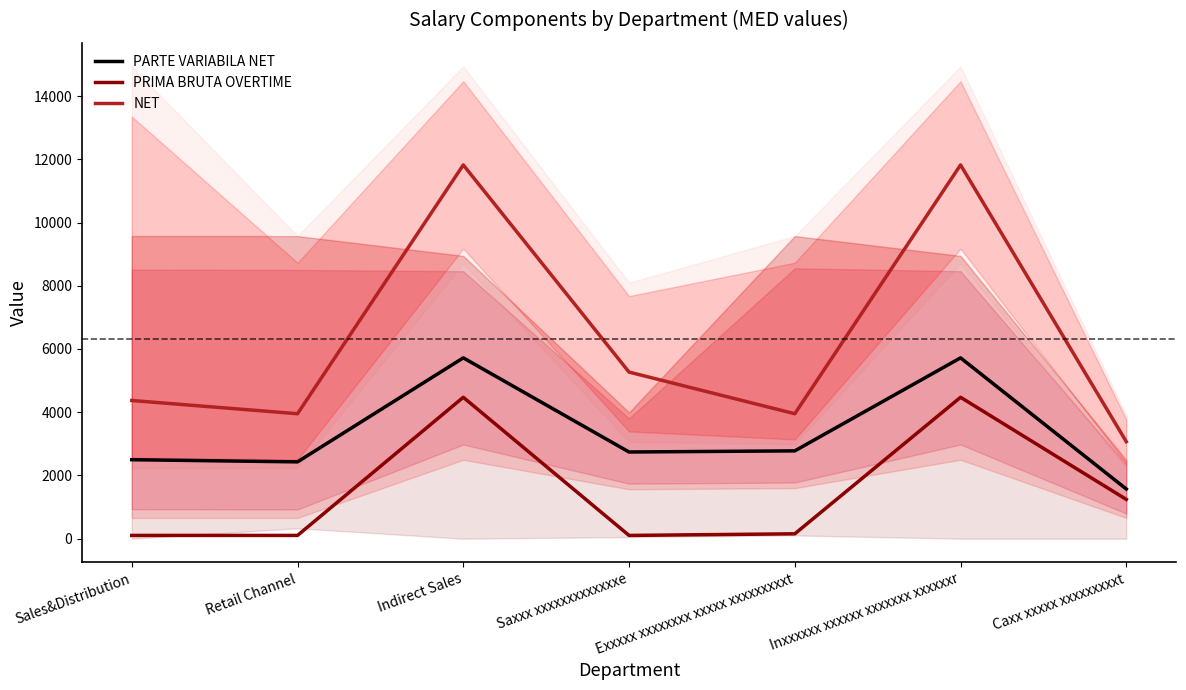

Reading right to left, transcribe all the data shown in this chart.

PARTE VARIABILA NET: Caxx xxxxx xxxxxxxxxt=1570.5	Inxxxxxx xxxxxx xxxxxxx xxxxxxr=5719.5	Exxxxx xxxxxxxx xxxxx xxxxxxxxxt=2777.5	Saxxx xxxxxxxxxxxxxe=2741.5	Indirect Sales=5719.5	Retail Channel=2430.0	Sales&Distribution=2498.0
PRIMA BRUTA OVERTIME: Caxx xxxxx xxxxxxxxxt=1242.0	Inxxxxxx xxxxxx xxxxxxx xxxxxxr=4472.0	Exxxxx xxxxxxxx xxxxx xxxxxxxxxt=154.0	Saxxx xxxxxxxxxxxxxe=103.0	Indirect Sales=4472.0	Retail Channel=103.0	Sales&Distribution=103.0
NET: Caxx xxxxx xxxxxxxxxt=3068.0	Inxxxxxx xxxxxx xxxxxxx xxxxxxr=11821.0	Exxxxx xxxxxxxx xxxxx xxxxxxxxxt=3952.0	Saxxx xxxxxxxxxxxxxe=5269.0	Indirect Sales=11821.0	Retail Channel=3952.0	Sales&Distribution=4371.0